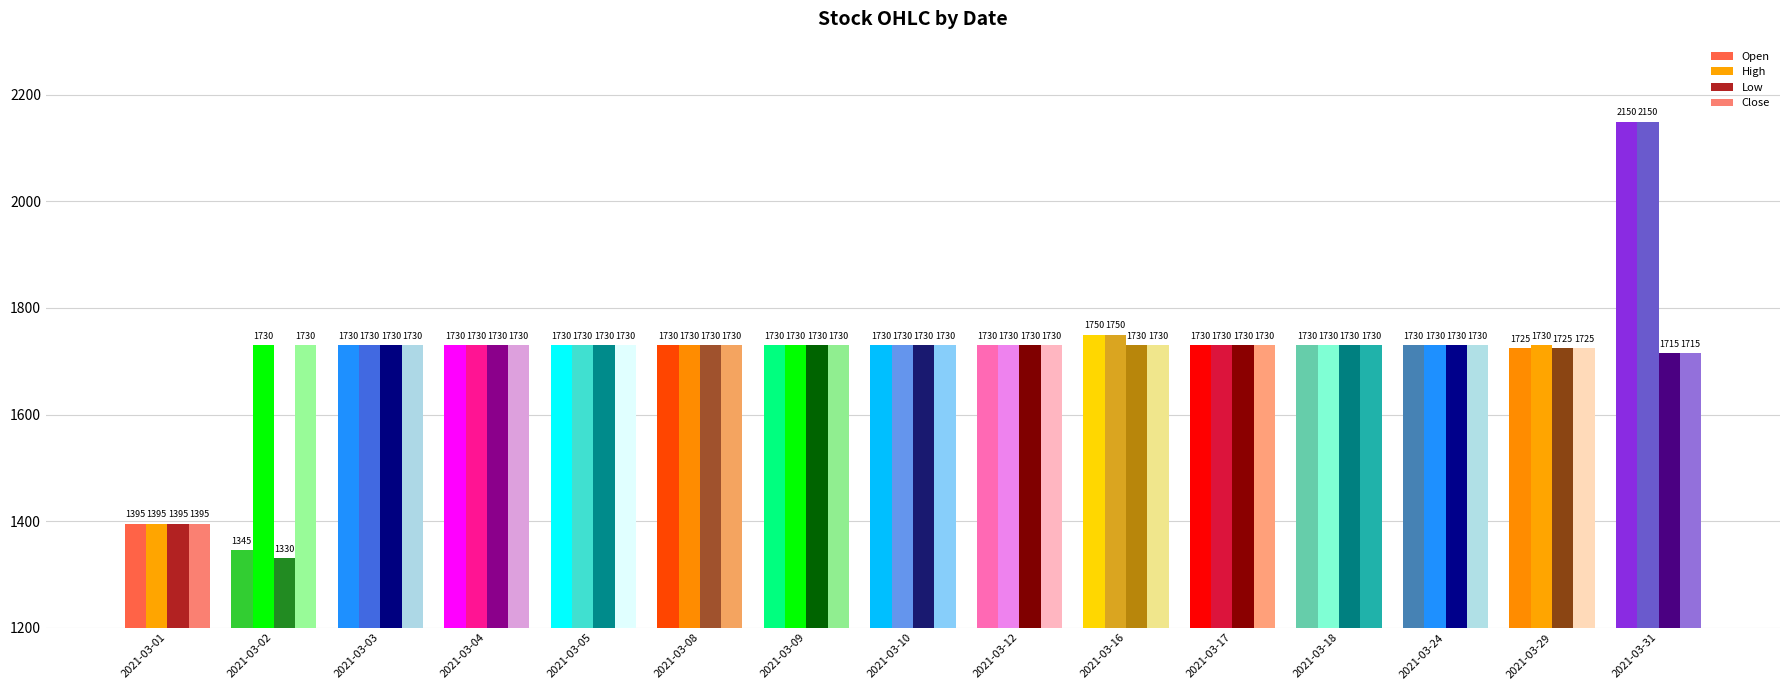

What is the difference between the maximum and minimum values in the High series?

755